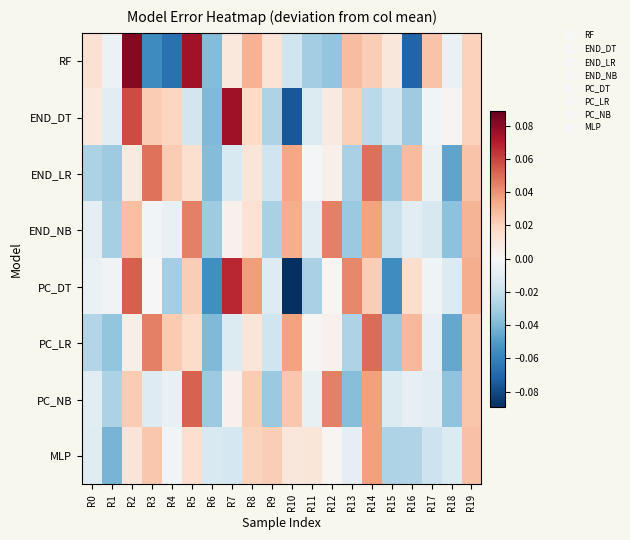

Reading right to left, what are all the values shown in this chart?

RF: R19=0.0	R18=-0.0	R17=0.0	R16=-0.1	R15=0.0	R14=0.0	R13=0.0	R12=-0.0	R11=-0.0	R10=-0.0	R9=0.0	R8=0.0	R7=0.0	R6=-0.0	R5=0.1	R4=-0.1	R3=-0.1	R2=0.1	R1=-0.0	R0=0.0
END_DT: R19=0.0	R18=0.0	R17=-0.0	R16=-0.0	R15=-0.0	R14=-0.0	R13=0.0	R12=0.0	R11=-0.0	R10=-0.1	R9=-0.0	R8=0.0	R7=0.1	R6=-0.0	R5=-0.0	R4=0.0	R3=0.0	R2=0.1	R1=-0.0	R0=0.0
END_LR: R19=0.0	R18=-0.0	R17=-0.0	R16=0.0	R15=-0.0	R14=0.0	R13=-0.0	R12=0.0	R11=-0.0	R10=0.0	R9=-0.0	R8=0.0	R7=-0.0	R6=-0.0	R5=0.0	R4=0.0	R3=0.0	R2=0.0	R1=-0.0	R0=-0.0
END_NB: R19=0.0	R18=-0.0	R17=-0.0	R16=-0.0	R15=-0.0	R14=0.0	R13=-0.0	R12=0.0	R11=-0.0	R10=0.0	R9=-0.0	R8=0.0	R7=0.0	R6=-0.0	R5=0.0	R4=-0.0	R3=-0.0	R2=0.0	R1=-0.0	R0=-0.0
PC_DT: R19=0.0	R18=-0.0	R17=-0.0	R16=0.0	R15=-0.1	R14=0.0	R13=0.0	R12=0.0	R11=-0.0	R10=-0.1	R9=-0.0	R8=0.0	R7=0.1	R6=-0.1	R5=0.0	R4=-0.0	R3=-0.0	R2=0.1	R1=-0.0	R0=-0.0
PC_LR: R19=0.0	R18=-0.0	R17=-0.0	R16=0.0	R15=-0.0	R14=0.0	R13=-0.0	R12=0.0	R11=0.0	R10=0.0	R9=-0.0	R8=0.0	R7=-0.0	R6=-0.0	R5=0.0	R4=0.0	R3=0.0	R2=0.0	R1=-0.0	R0=-0.0
PC_NB: R19=0.0	R18=-0.0	R17=-0.0	R16=-0.0	R15=-0.0	R14=0.0	R13=-0.0	R12=0.0	R11=-0.0	R10=0.0	R9=-0.0	R8=0.0	R7=0.0	R6=-0.0	R5=0.1	R4=-0.0	R3=-0.0	R2=0.0	R1=-0.0	R0=-0.0
MLP: R19=0.0	R18=-0.0	R17=-0.0	R16=-0.0	R15=-0.0	R14=0.0	R13=-0.0	R12=0.0	R11=0.0	R10=0.0	R9=0.0	R8=0.0	R7=-0.0	R6=-0.0	R5=0.0	R4=-0.0	R3=0.0	R2=0.0	R1=-0.0	R0=-0.0